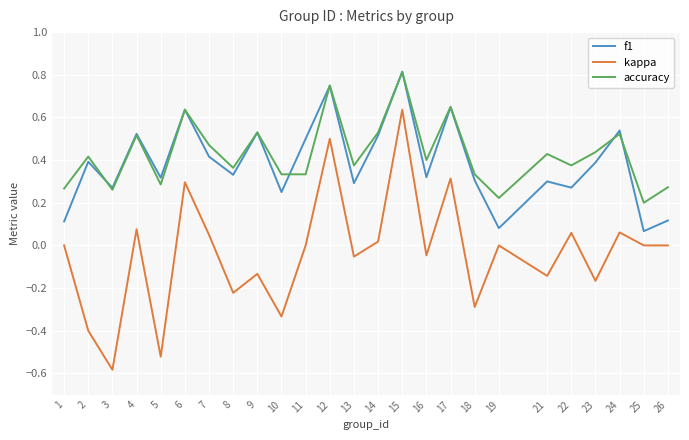

True or false: kappa and accuracy intersect in this chart.

False